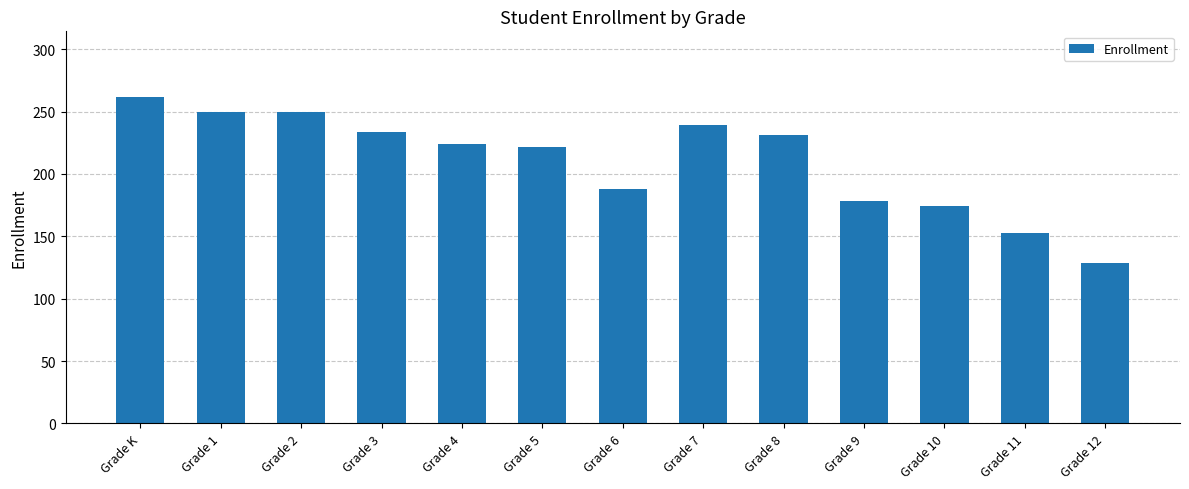

How many distinct data groups are displayed?

1